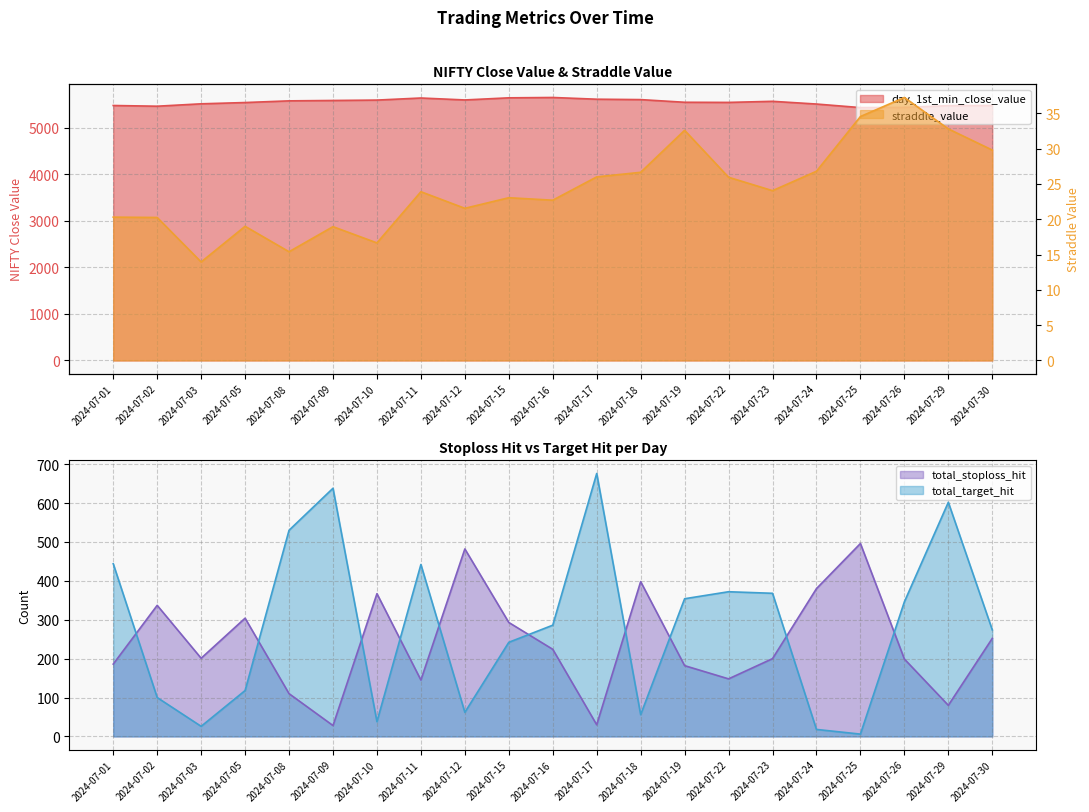

What is the difference between the straddle_value values at 2024-07-26 and 2024-07-05?

18.2